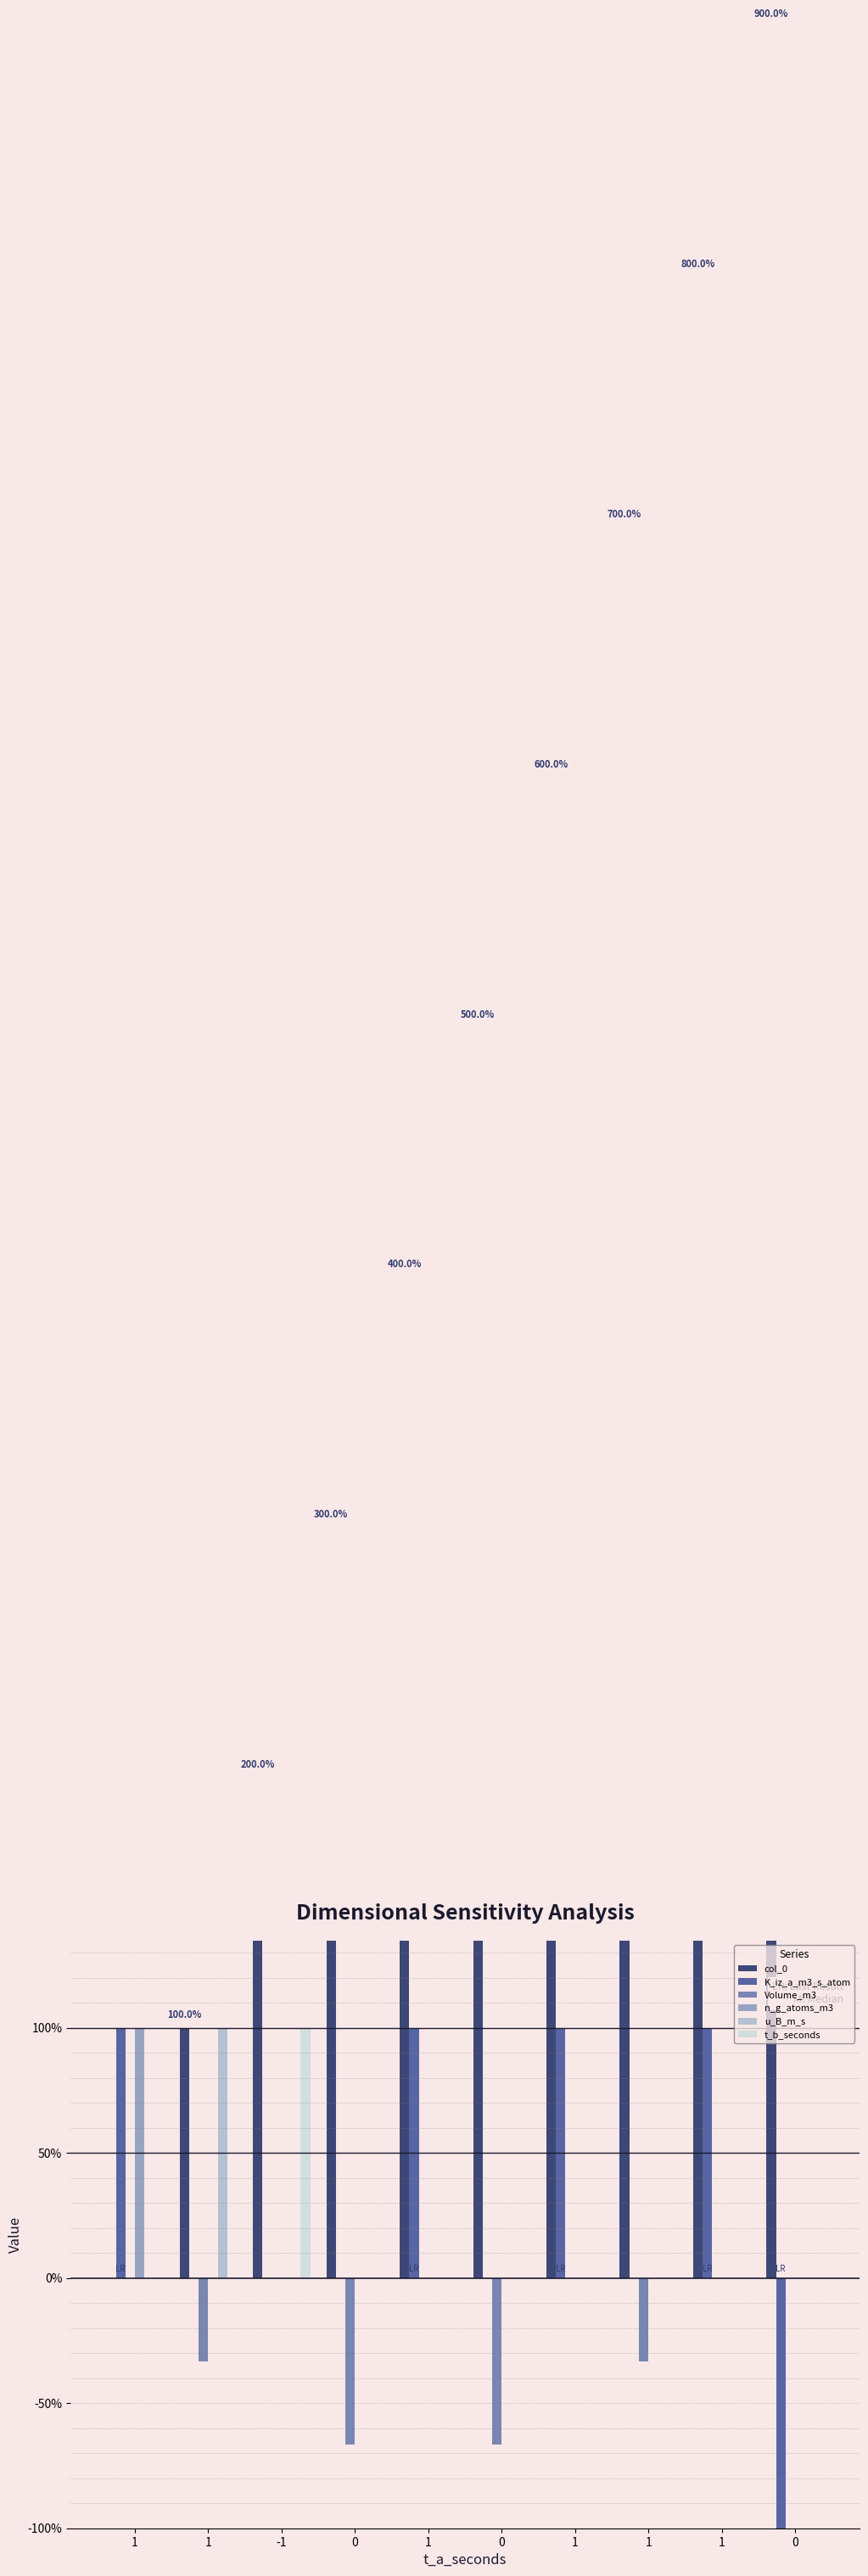

What is the difference between the maximum and minimum values in the col_0 series?

9.0